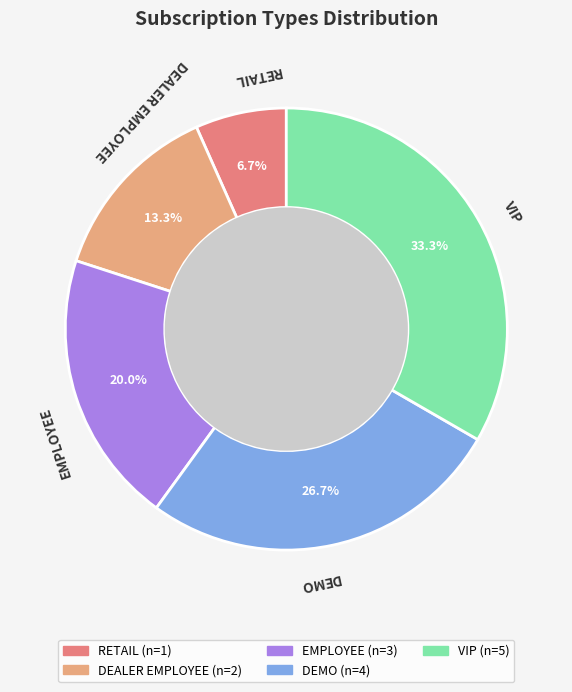

How many slices are in this pie chart?

5